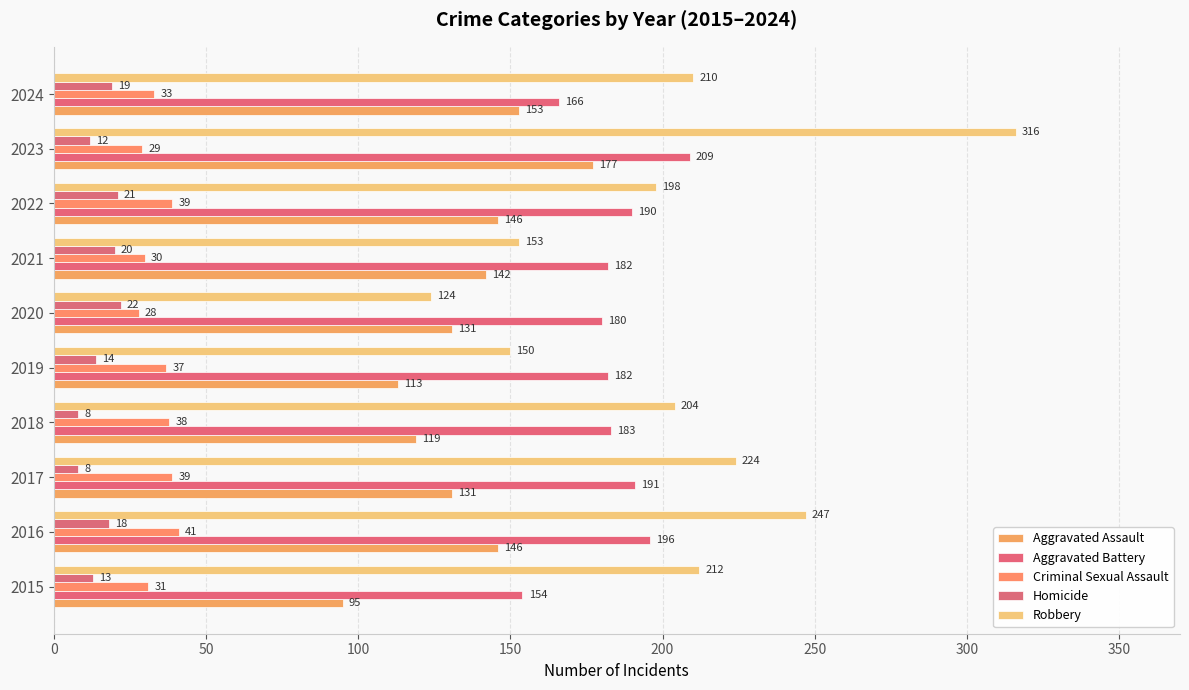

How many values in the Homicide series are below 18?

5